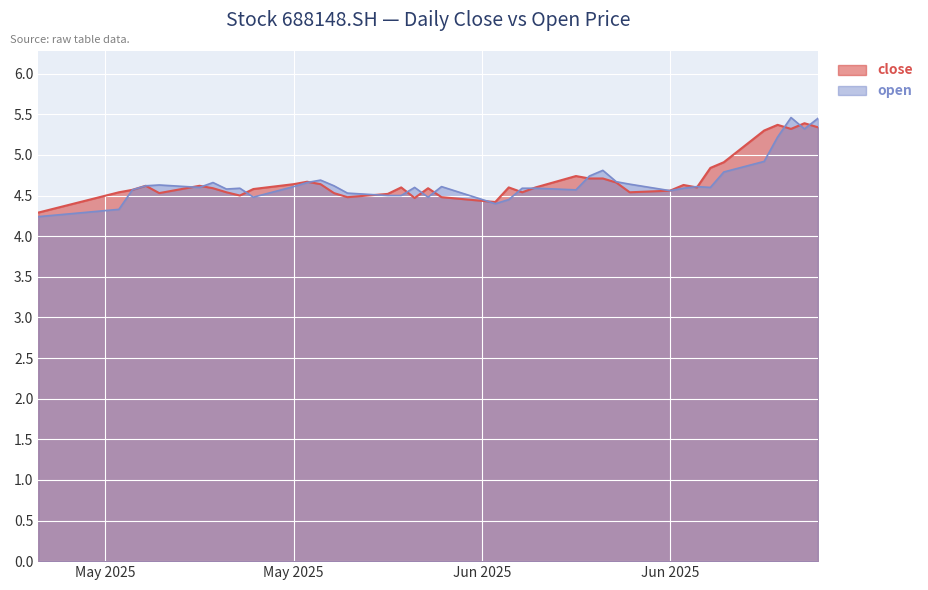

Between 20250514 and 20250515, which is larger?

20250514